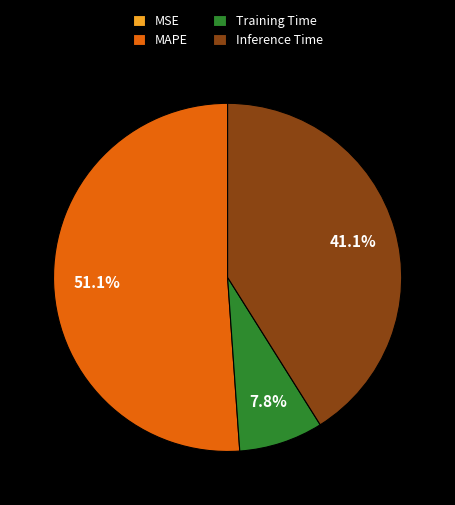

What is the majority slice?

MAPE